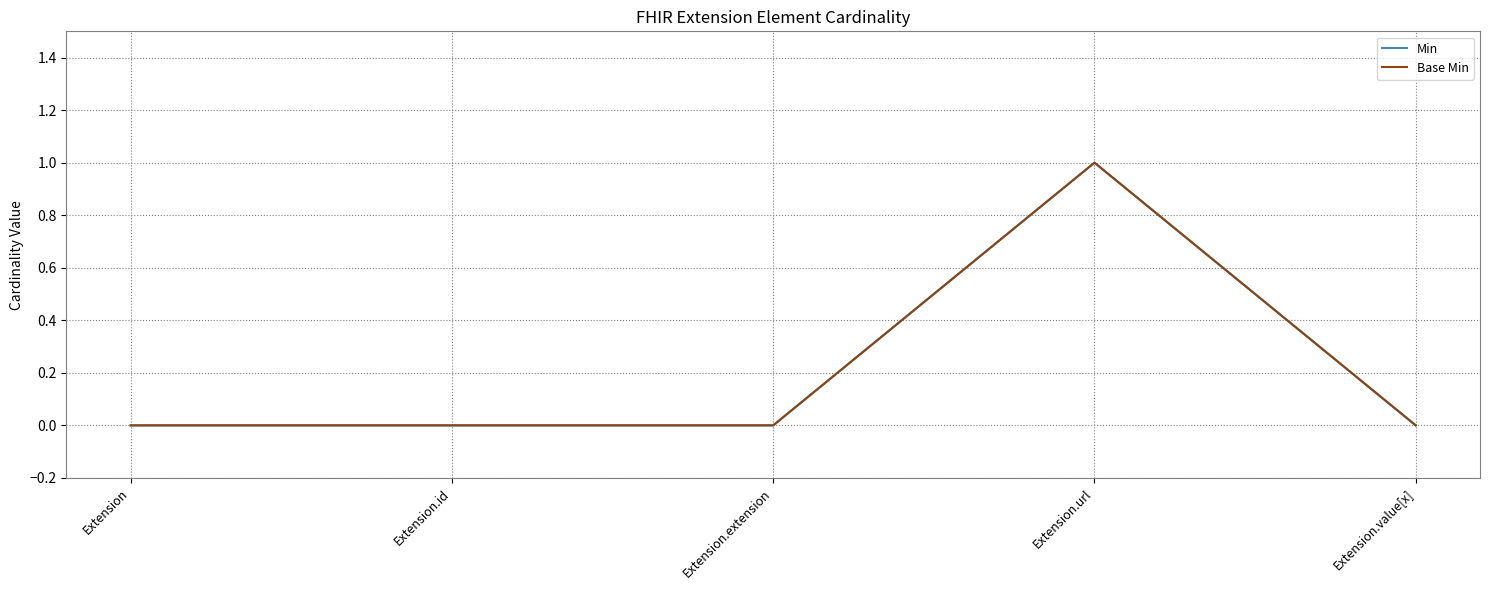

Does the chart display data point markers on the line(s)?

No